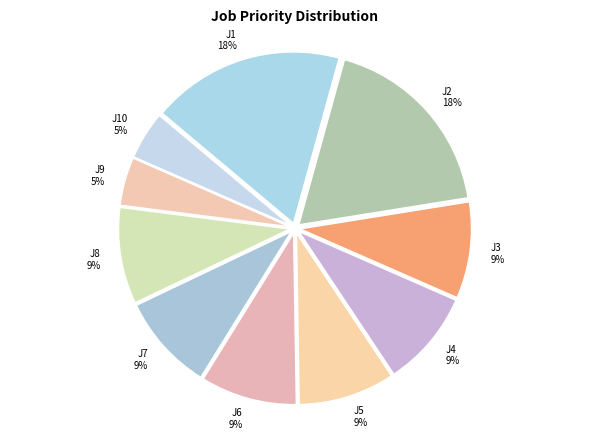

True or false: J8 accounts for 9% of the total.

True